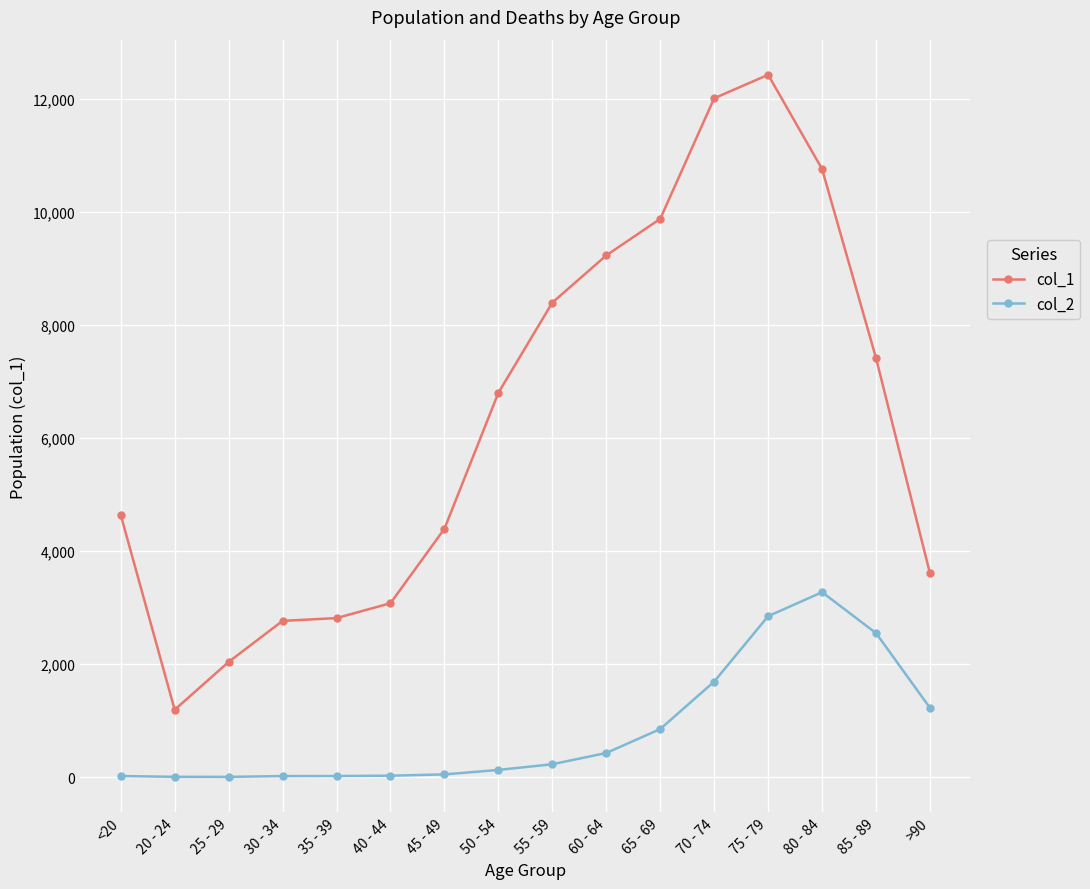

What is the sum of the col_2 values at 45 - 49 and 55 - 59?

274